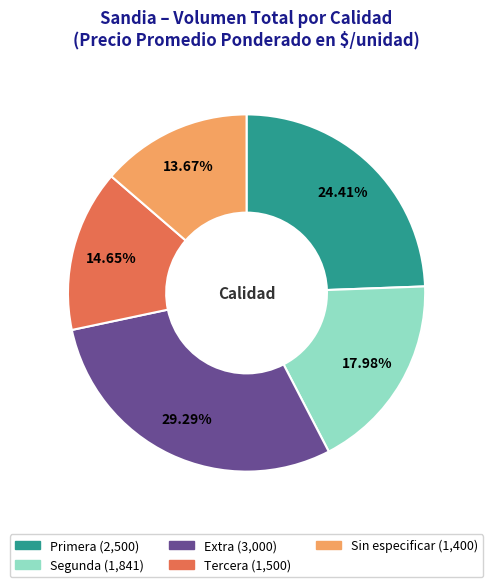

To the nearest percent, what is the difference between the Tercera and Extra slice percentages?

15%